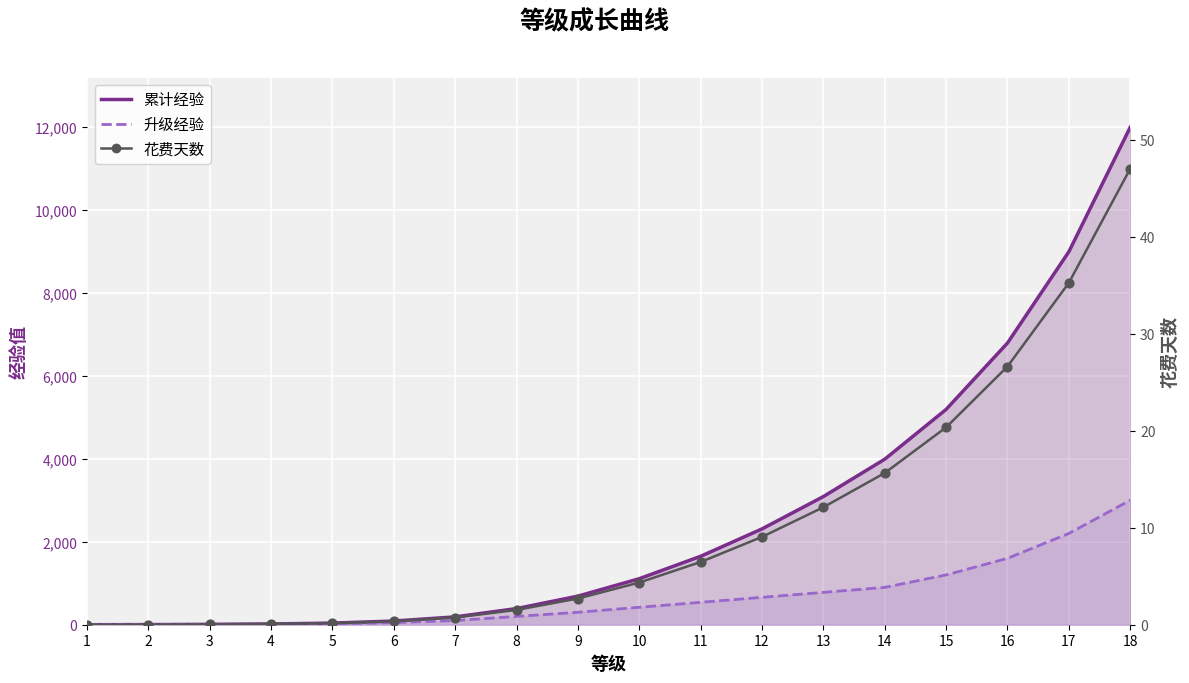

Is the value of 升级经验 at 12 greater than the value of 花费天数 at 12?

Yes